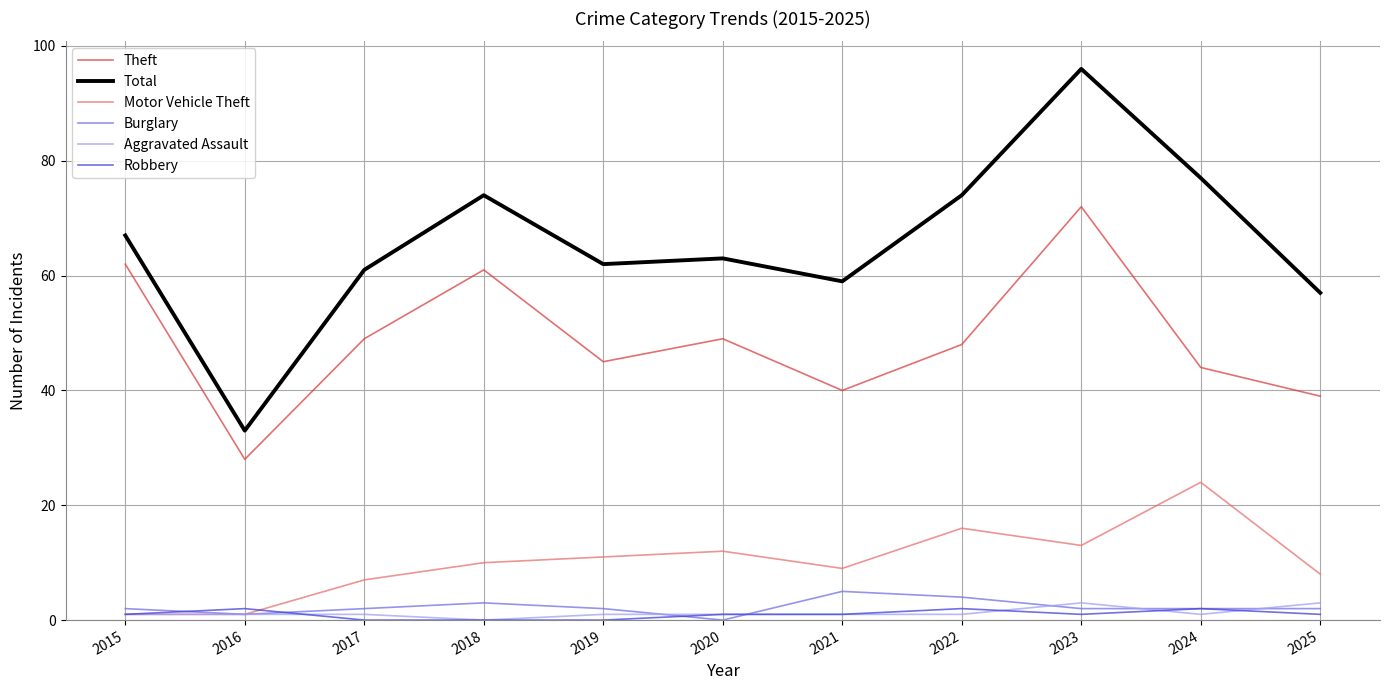

Is it true that Theft equals 50 at 2016?

False